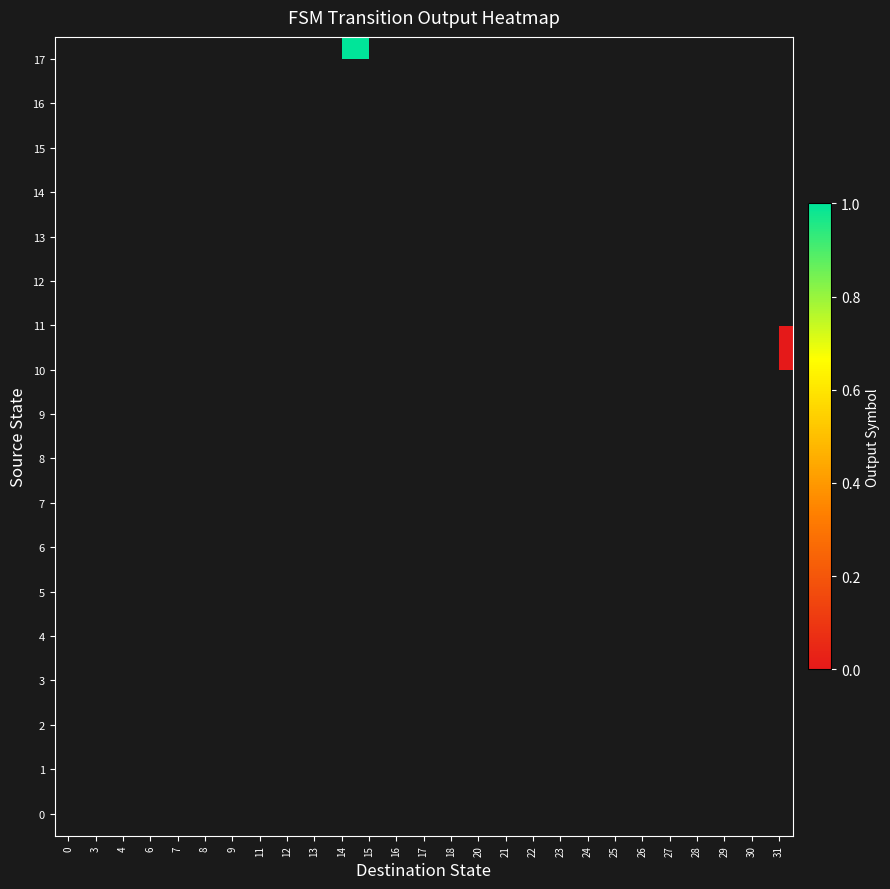

Rank the series by their average value, from lowest to highest.

0, 1, 2, 3, 4, 5, 6, 7, 8, 9, 10, 11, 12, 13, 14, 15, 16, 17